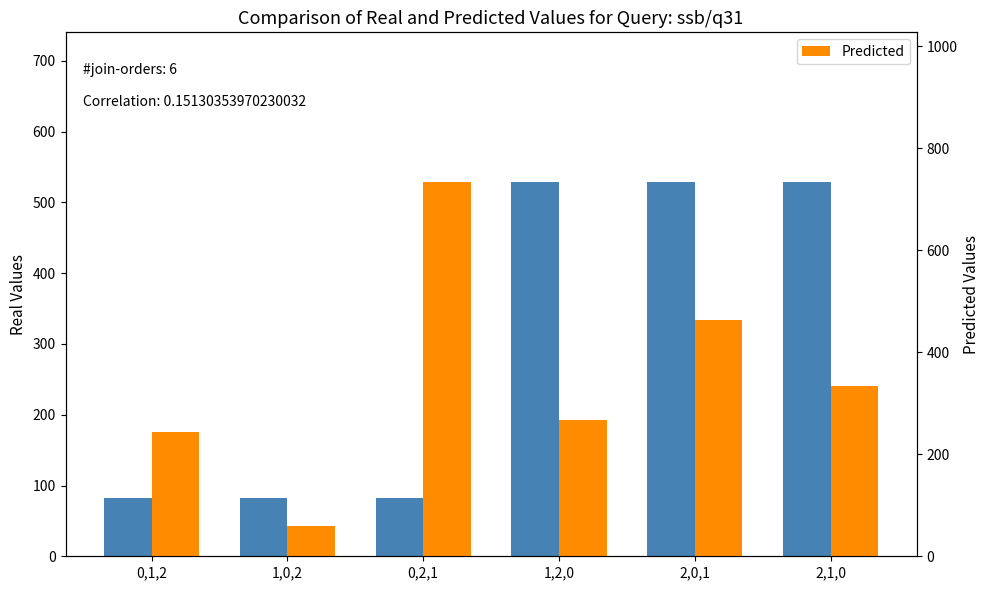

What is the difference between the highest and lowest values at 1,0,2?

22.2